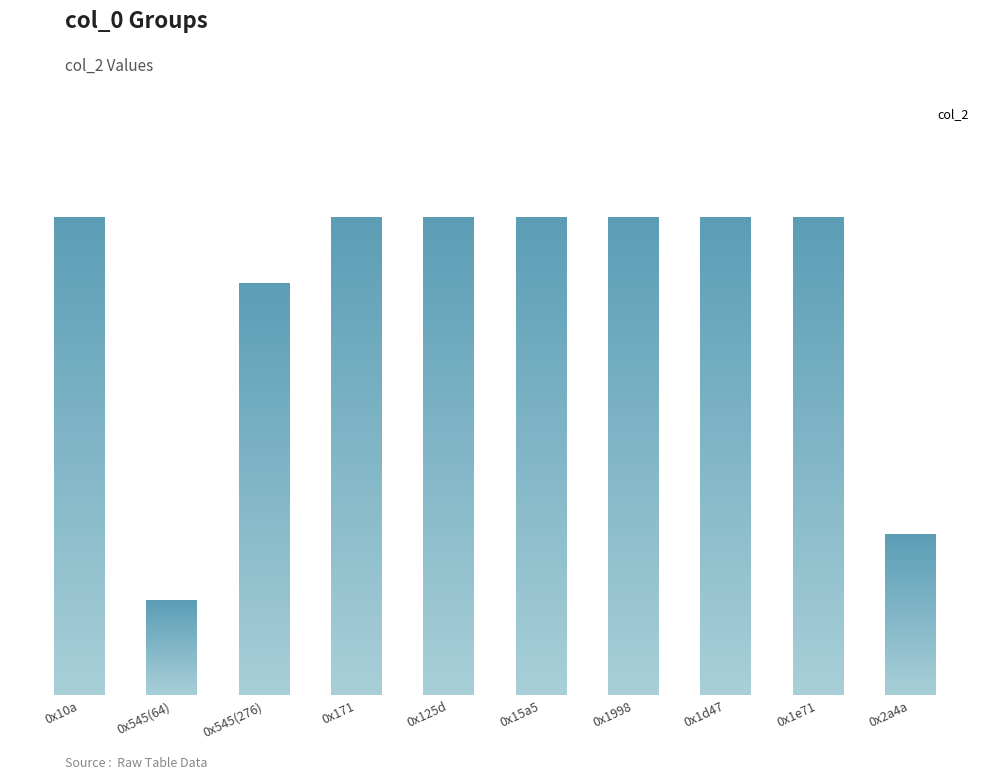

What is the smallest value displayed?

64